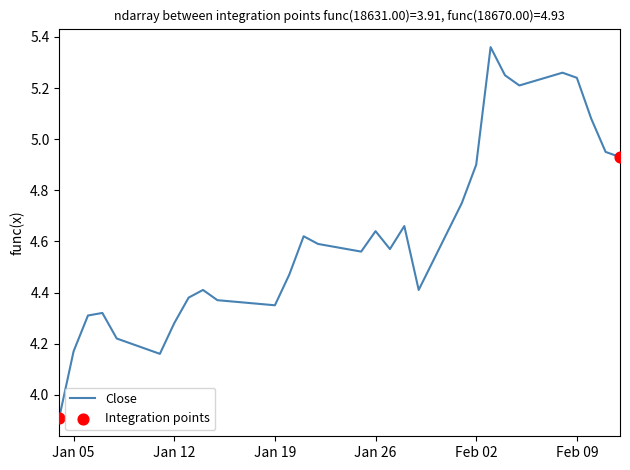

What is the minimum value shown in the chart?

3.9